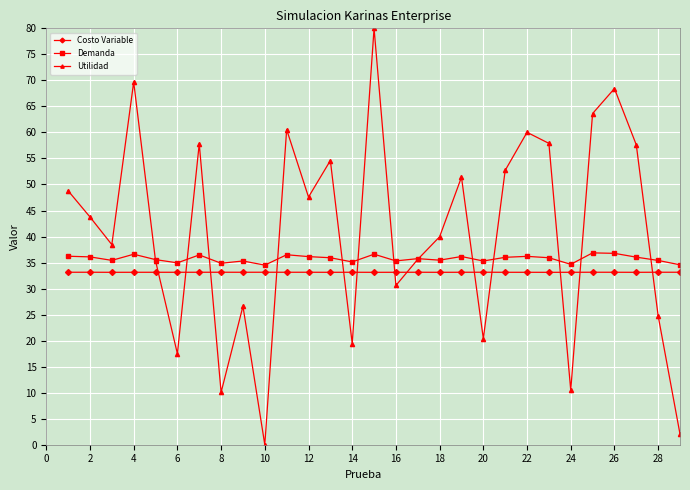

True or false: Costo Variable and Demanda cross at least once.

False